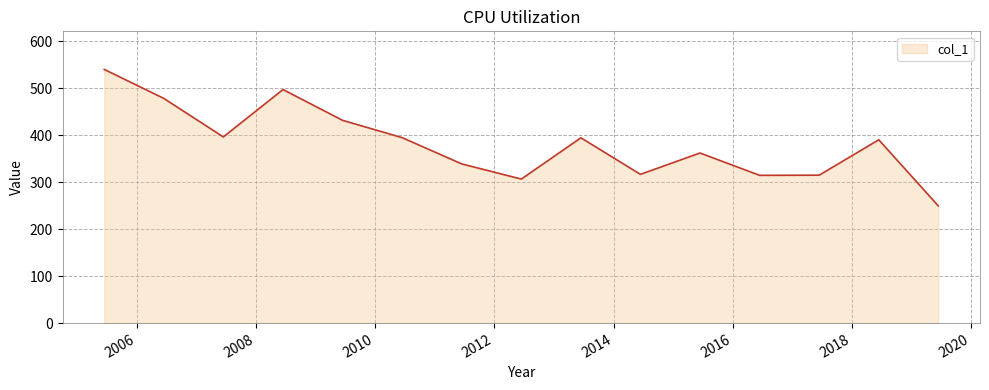

How many distinct data groups are displayed?

1